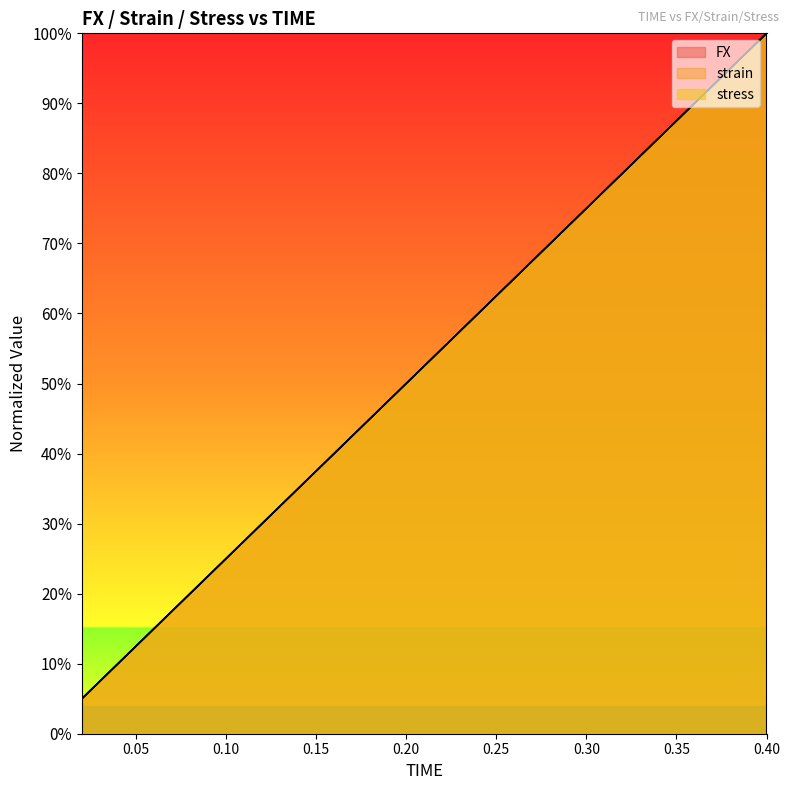

Between 0.32 and 0.34, which series saw the biggest shift?

FX